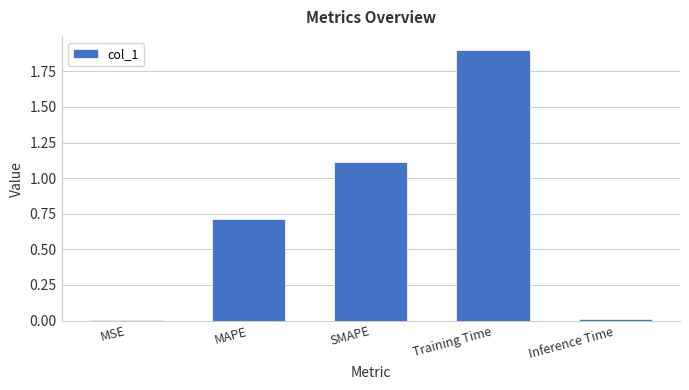

What is the sum of all values?

3.7